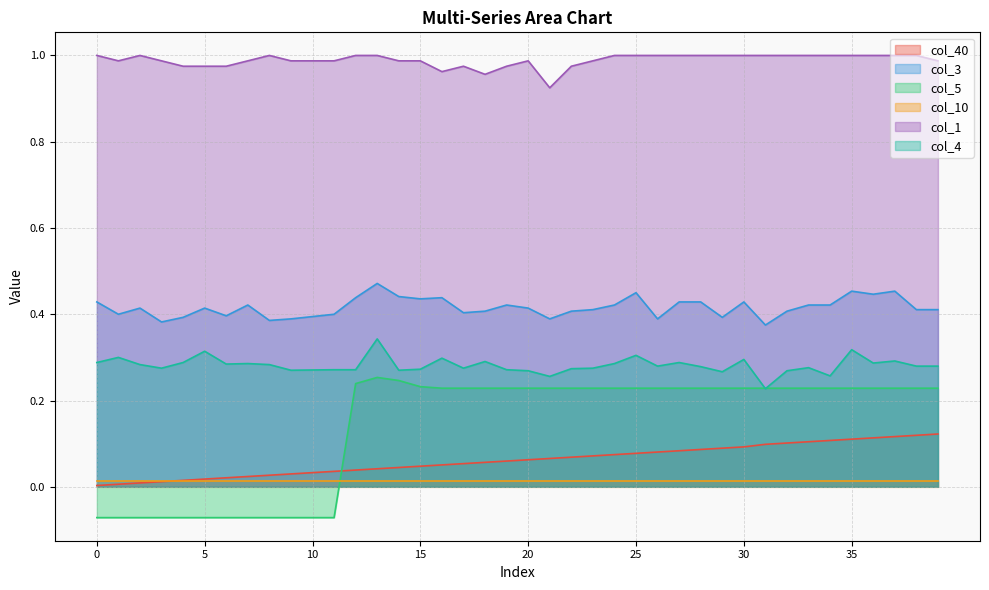

How many lines are shown in the chart?

6